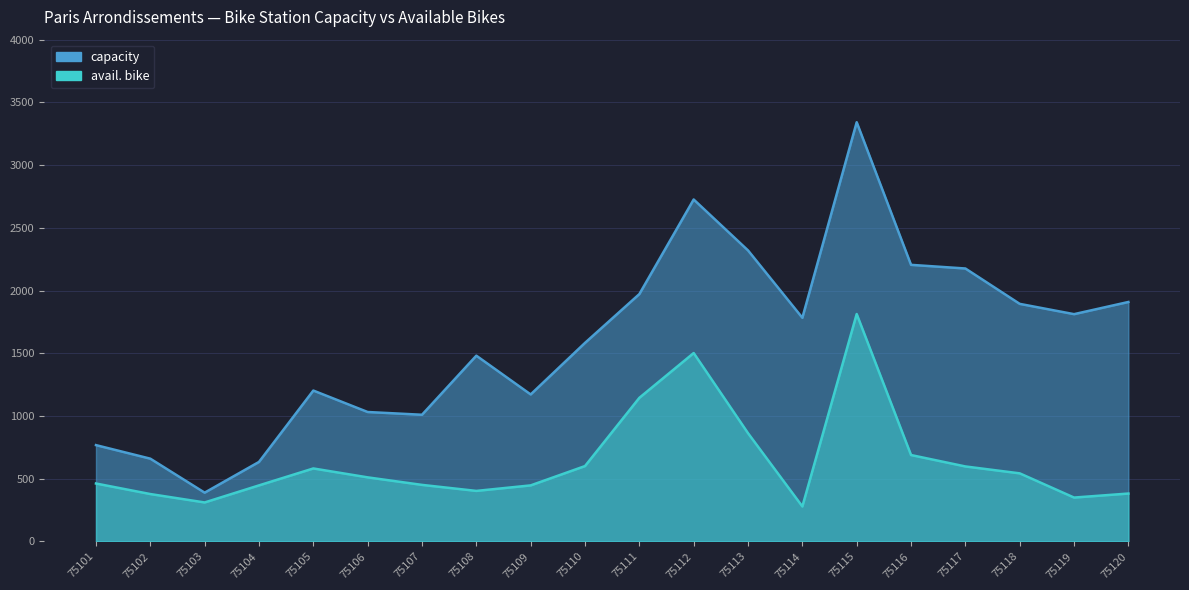

Does the chart display data point markers on the line(s)?

No